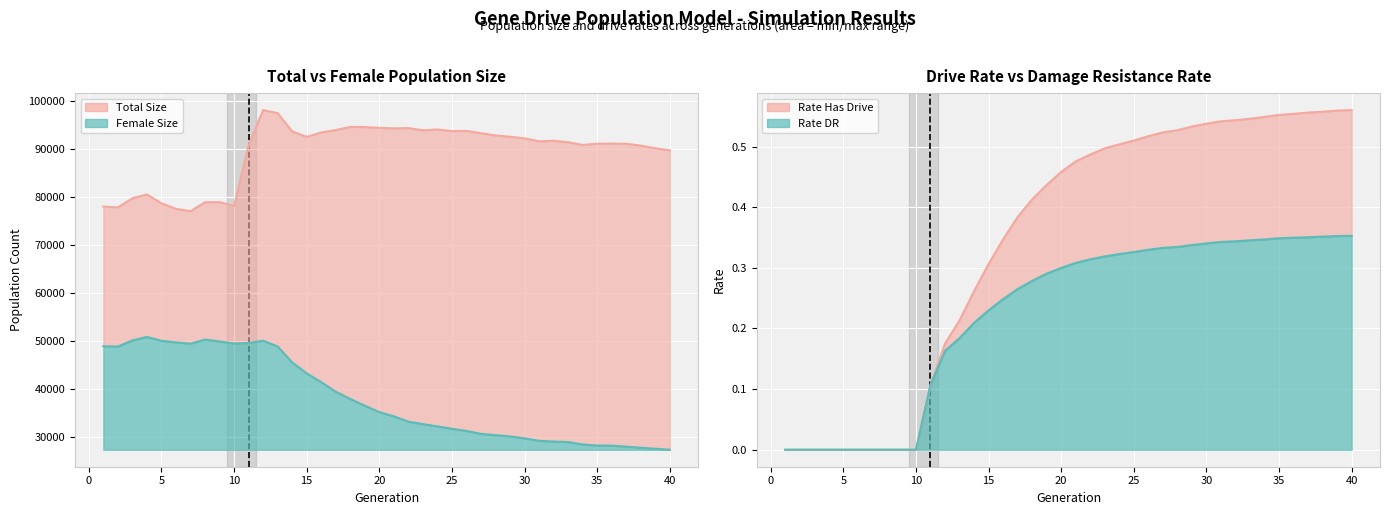

Reading right to left, list all the values displayed in this chart.

Total Size line: 89765.0	90185.0	90743.0	91127.0	91166.0	91132.0	90885.0	91446.0	91749.0	91640.0	92253.0	92596.0	92860.0	93328.0	93814.0	93774.0	94103.0	93934.0	94393.0	94339.0	94457.0	94600.0	94641.0	93989.0	93478.0	92565.0	93709.0	97512.0	98144.0	90817.0	78179.0	78970.0	78944.0	77083.0	77571.0	78727.0	80574.0	79769.0	77872.0	78039.0
Female Size line: 27379.0	27588.0	27789.0	28030.0	28233.0	28251.0	28486.0	28980.0	29087.0	29236.0	29749.0	30162.0	30421.0	30688.0	31300.0	31757.0	32243.0	32721.0	33231.0	34343.0	35222.0	36556.0	37957.0	39474.0	41460.0	43294.0	45569.0	48886.0	50110.0	49613.0	49505.0	49943.0	50326.0	49481.0	49752.0	50077.0	50877.0	50161.0	48880.0	48941.0
Rate Has Drive line: 0.6	0.6	0.6	0.6	0.6	0.6	0.5	0.5	0.5	0.5	0.5	0.5	0.5	0.5	0.5	0.5	0.5	0.5	0.5	0.5	0.5	0.4	0.4	0.4	0.3	0.3	0.3	0.2	0.2	0.1	0.0	0.0	0.0	0.0	0.0	0.0	0.0	0.0	0.0	0.0
Rate DR line: 0.4	0.4	0.4	0.4	0.3	0.3	0.3	0.3	0.3	0.3	0.3	0.3	0.3	0.3	0.3	0.3	0.3	0.3	0.3	0.3	0.3	0.3	0.3	0.3	0.2	0.2	0.2	0.2	0.2	0.1	0.0	0.0	0.0	0.0	0.0	0.0	0.0	0.0	0.0	0.0